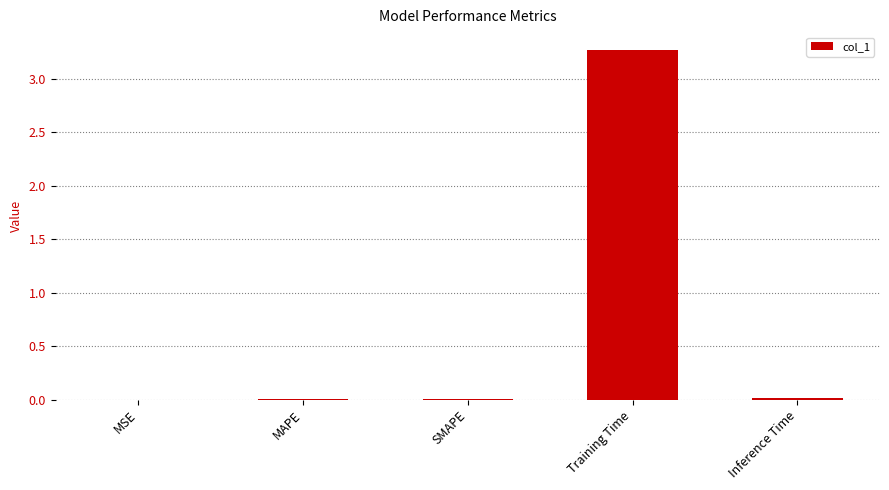

What is the sum of all values?

3.3